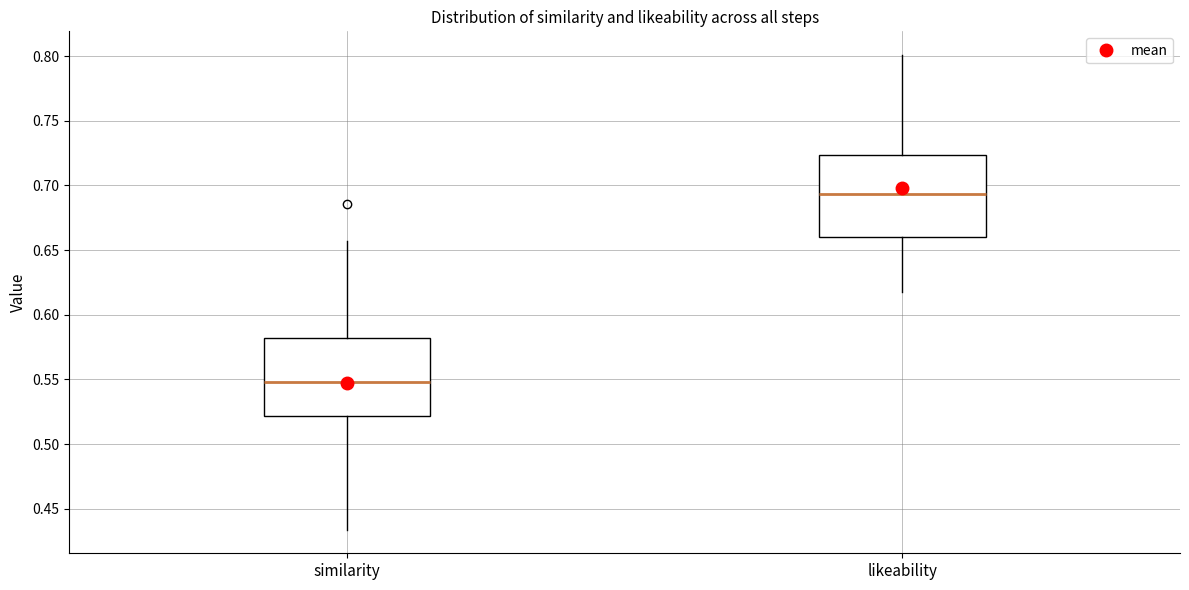

Which box has the highest median line?

likeability